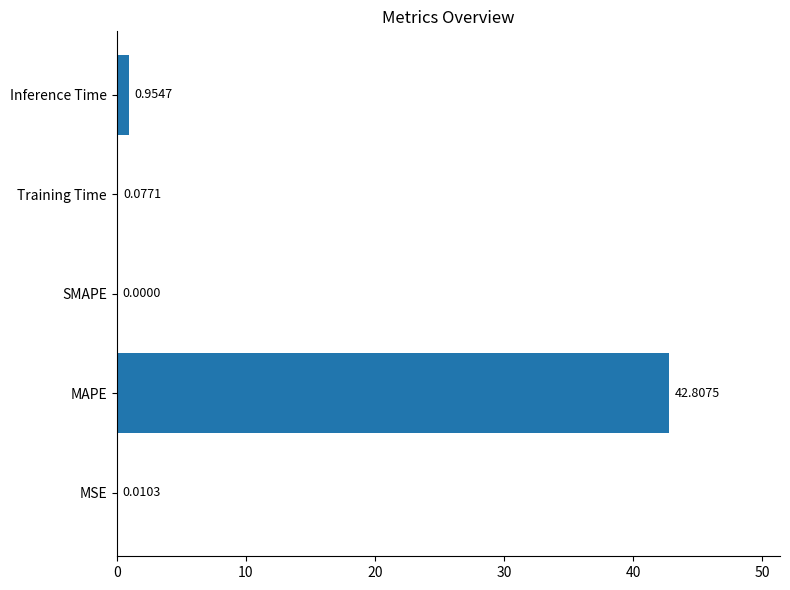

How many categories are shown in the chart?

5